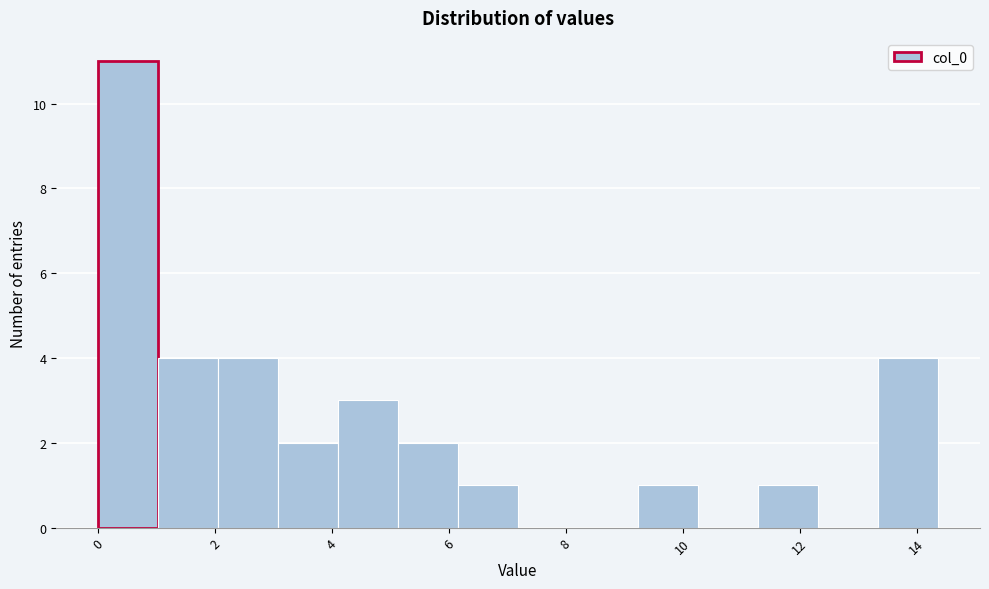

Over which range of the x-axis is the bar tallest?

0.0 to 1.0